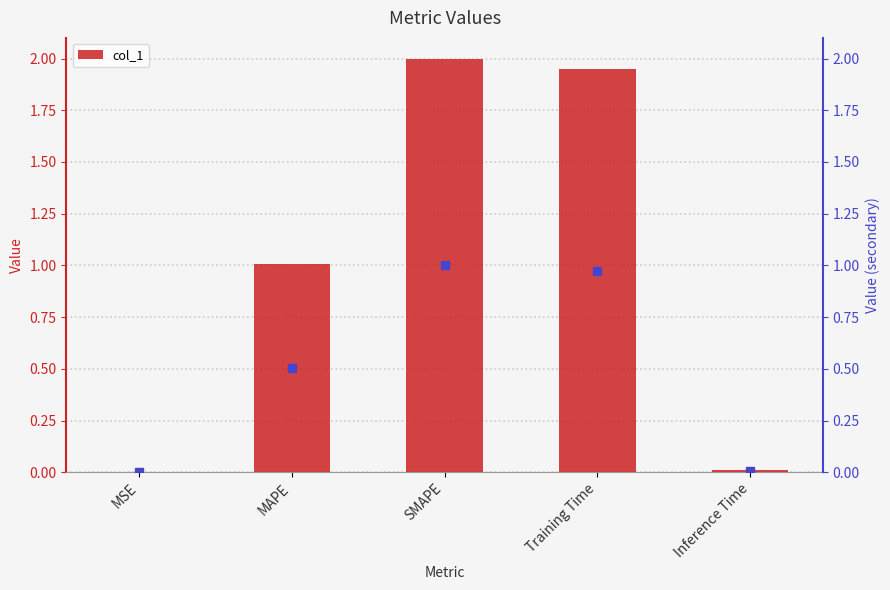

How many data points are above 1?

3